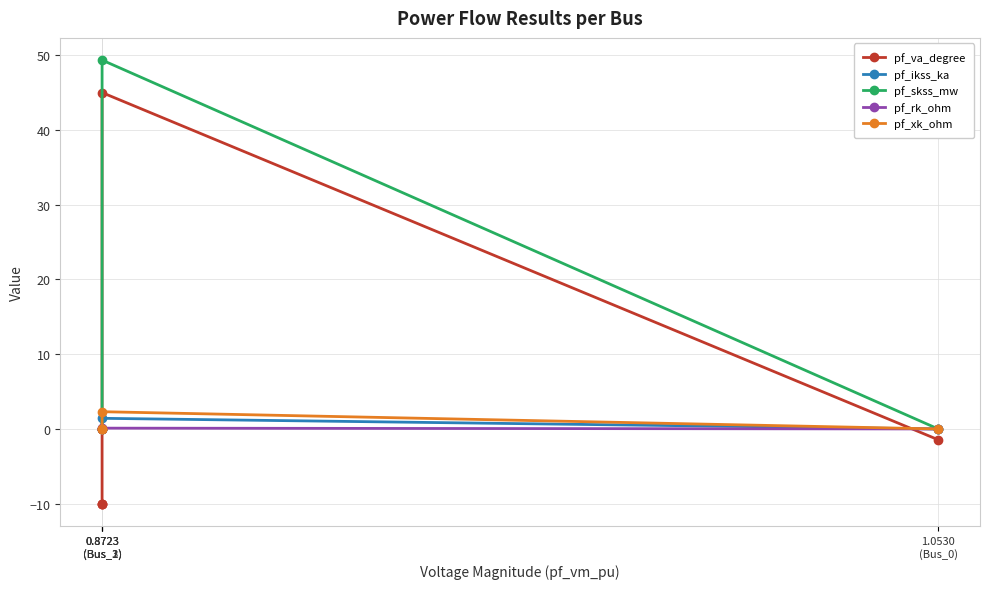

Which series has the widest spread of values?

pf_va_degree